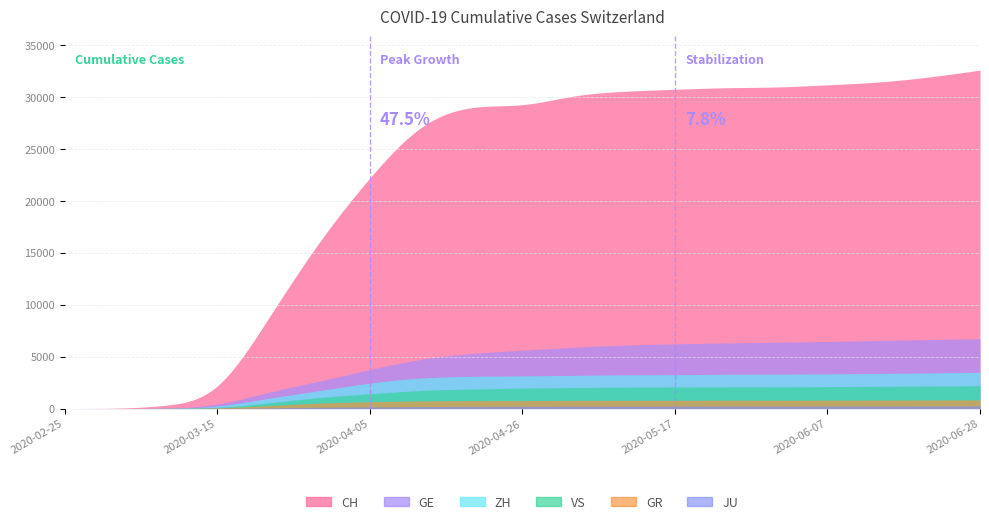

How many positive values does the JU series have?

18